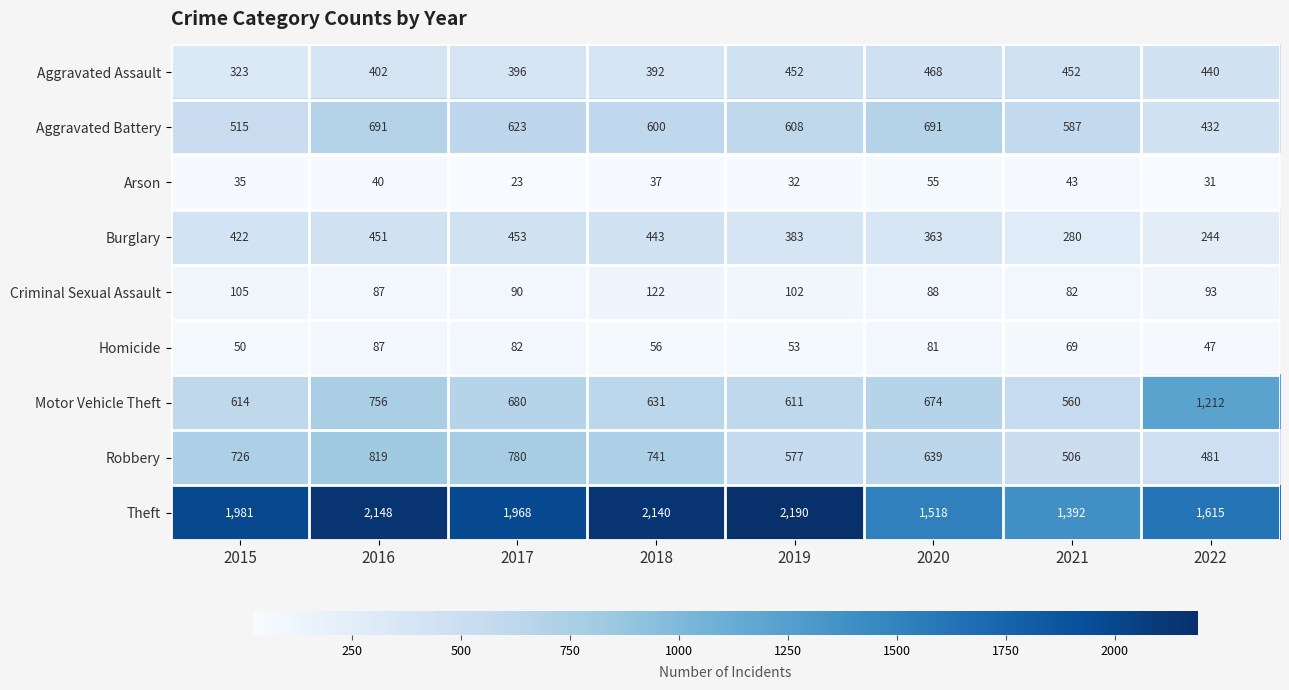

At which label does Aggravated Assault reach its minimum?

2015